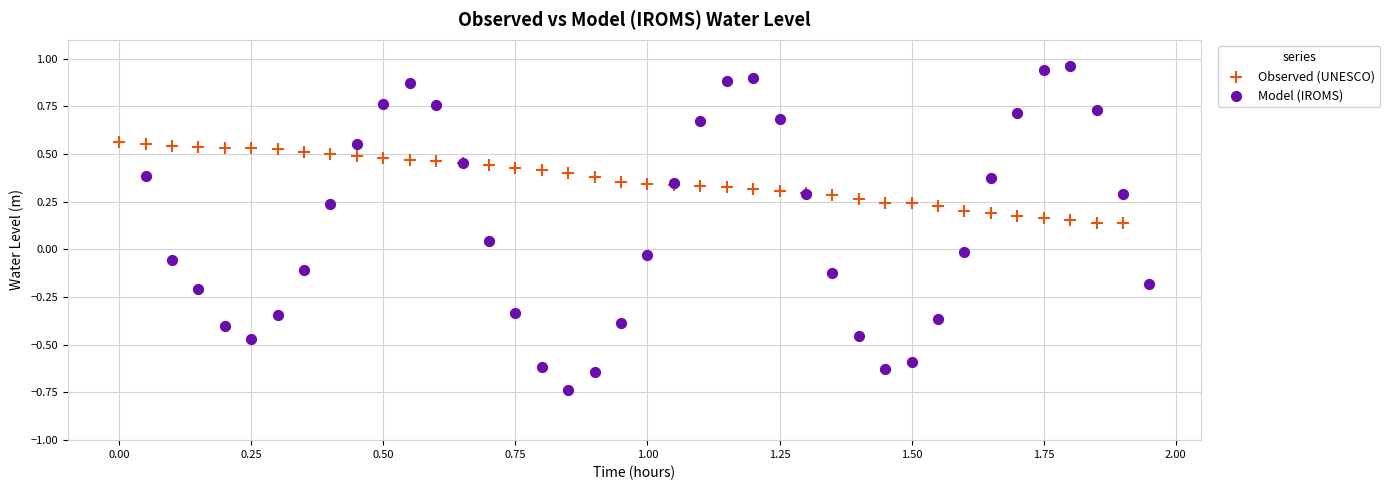

What are all the series names shown in the legend?

Observed (UNESCO), Model (IROMS)